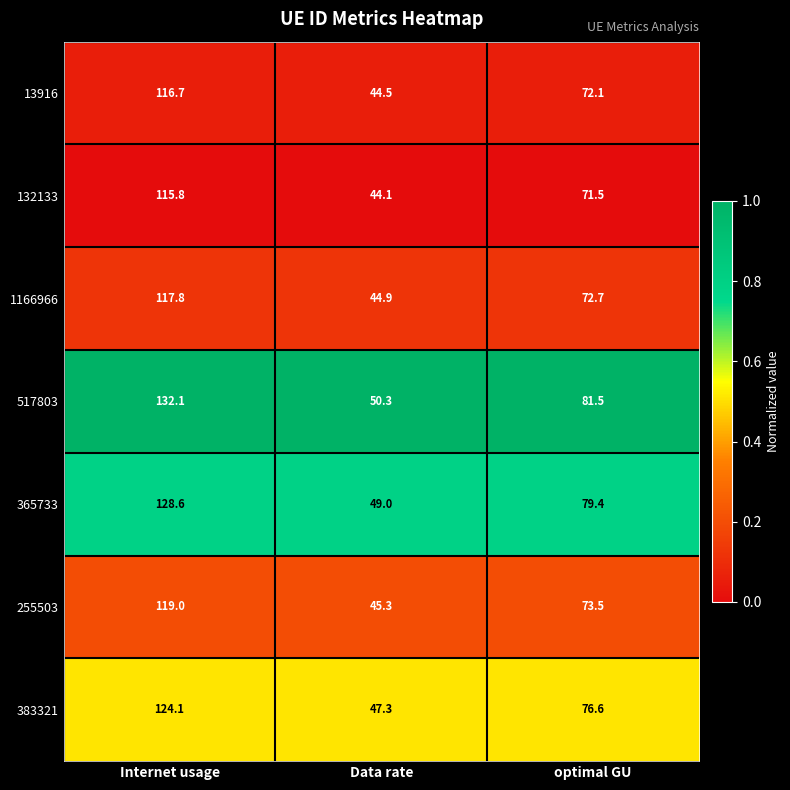

Reading left to right, transcribe all the data shown in this chart.

13916: Internet usage=116.7	Data rate=44.5	optimal GU=72.1
132133: Internet usage=115.8	Data rate=44.1	optimal GU=71.5
1166966: Internet usage=117.8	Data rate=44.9	optimal GU=72.7
517803: Internet usage=132.1	Data rate=50.3	optimal GU=81.5
365733: Internet usage=128.6	Data rate=49.0	optimal GU=79.4
255503: Internet usage=119.0	Data rate=45.3	optimal GU=73.5
383321: Internet usage=124.1	Data rate=47.3	optimal GU=76.6